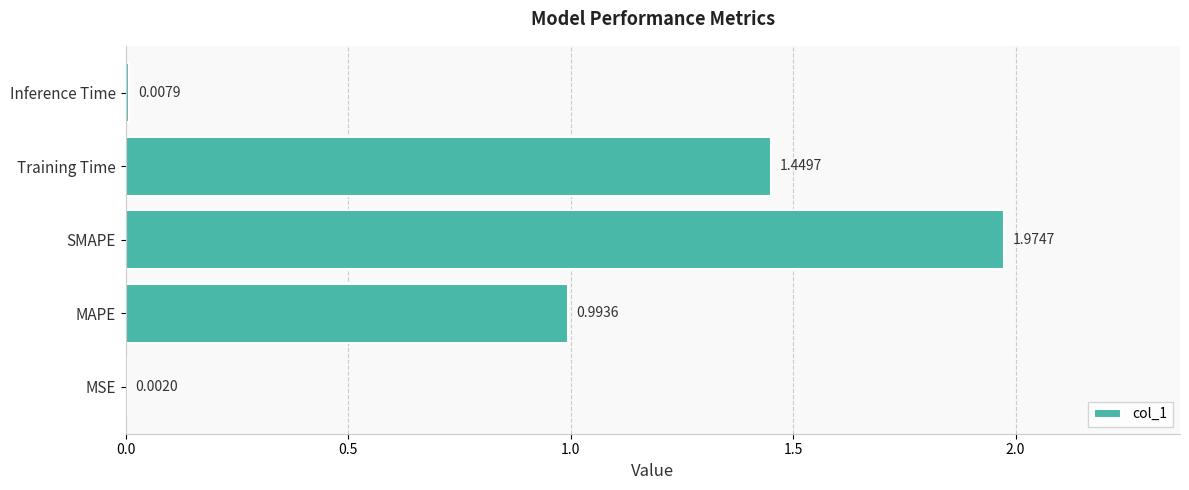

Which category has the highest value across all series?

SMAPE